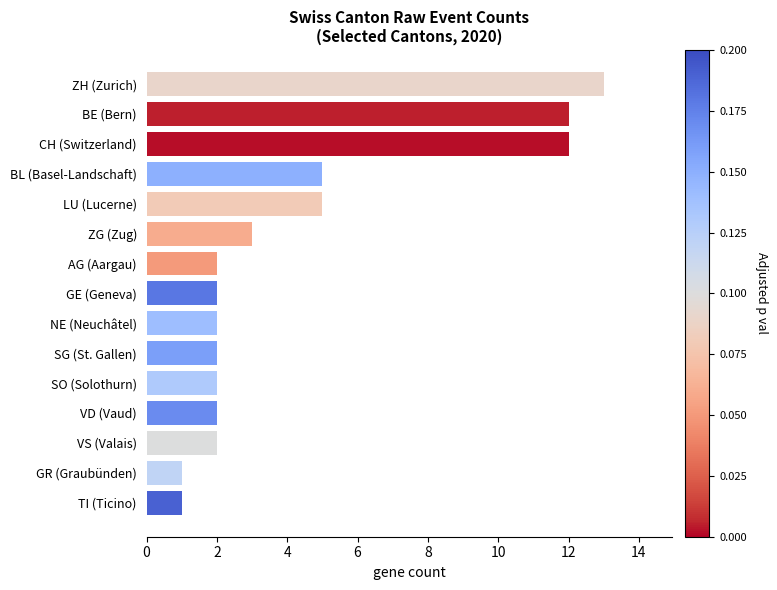

What is the ratio of the value at SO (Solothurn) to the value at LU (Lucerne)?

0.4